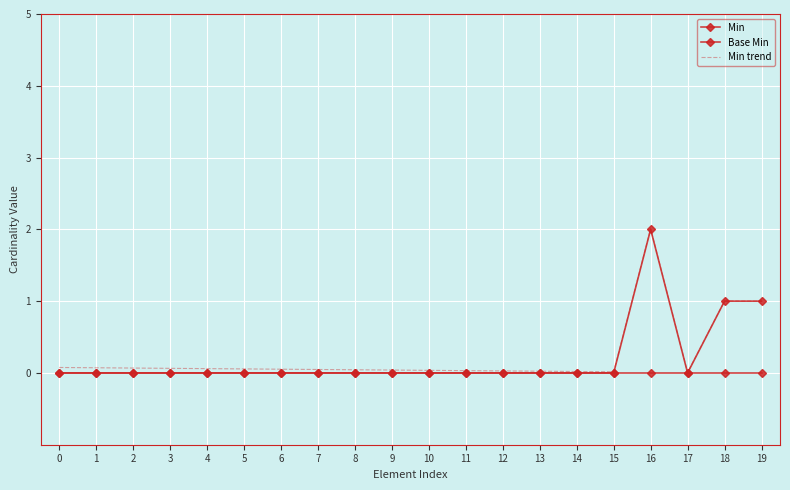

How many values in Min are above zero?

3